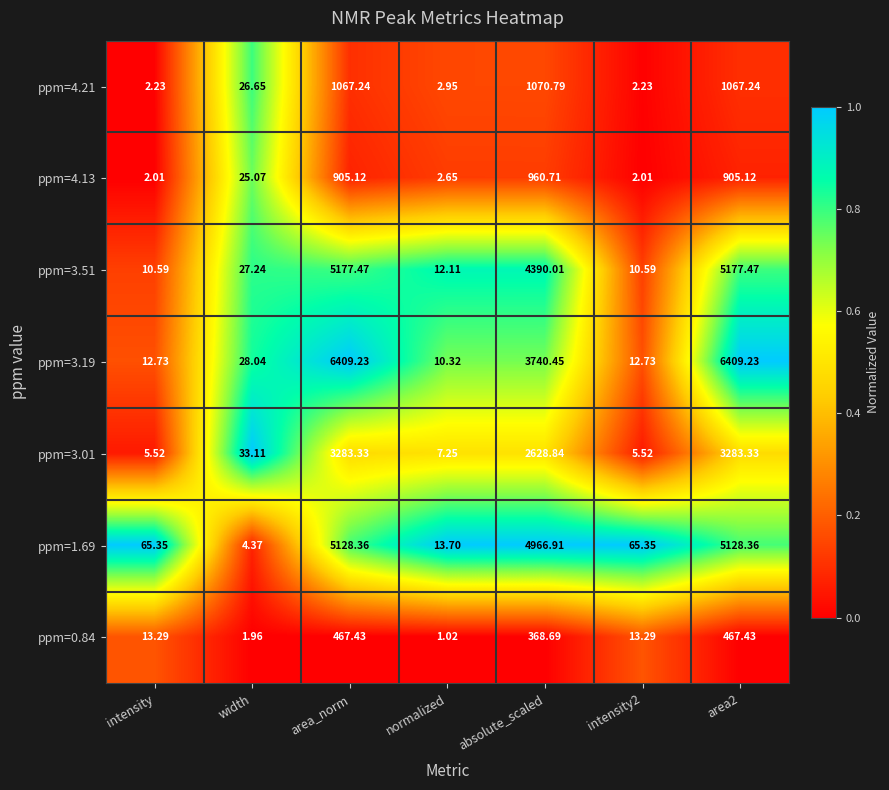

Is the value of ppm=3.19 at width greater than the value of ppm=4.13 at absolute_scaled?

No